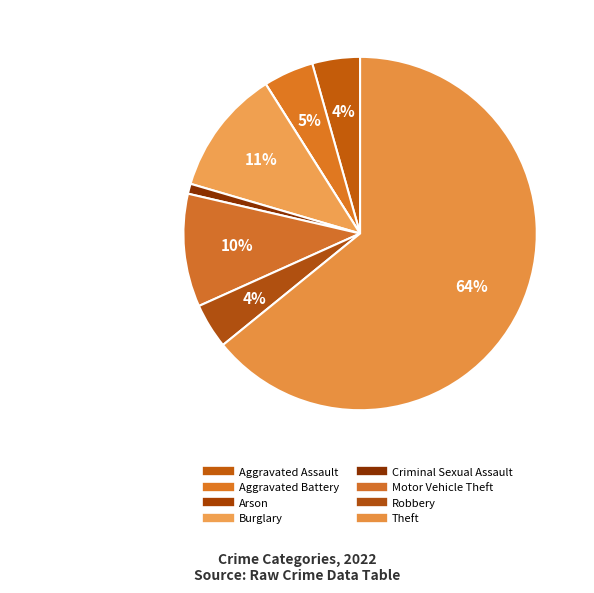

How much of the chart is everything except Aggravated Battery?

95.4%